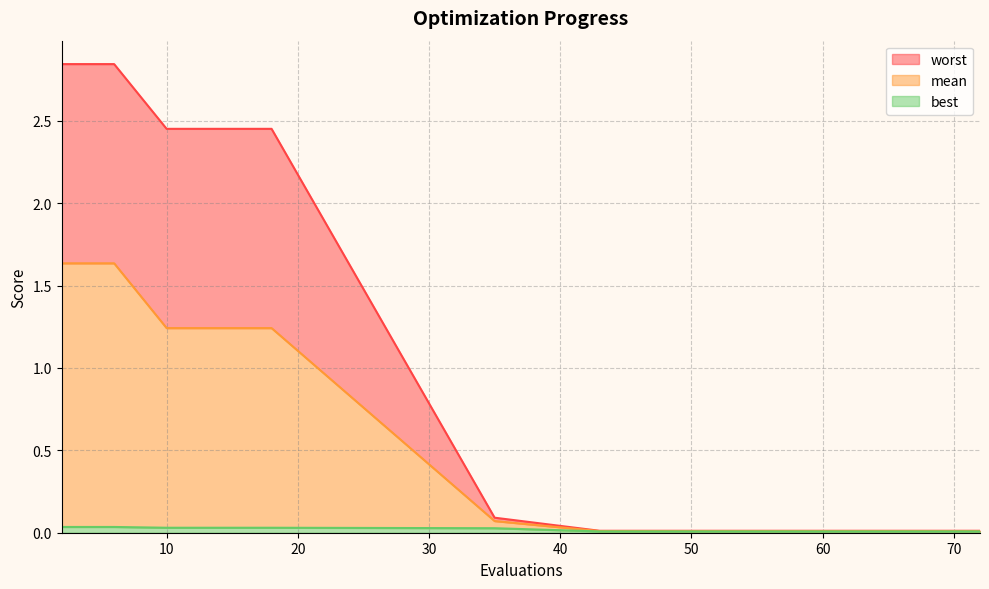

Is the value of worst at 54 greater than the value of best at 10?

No